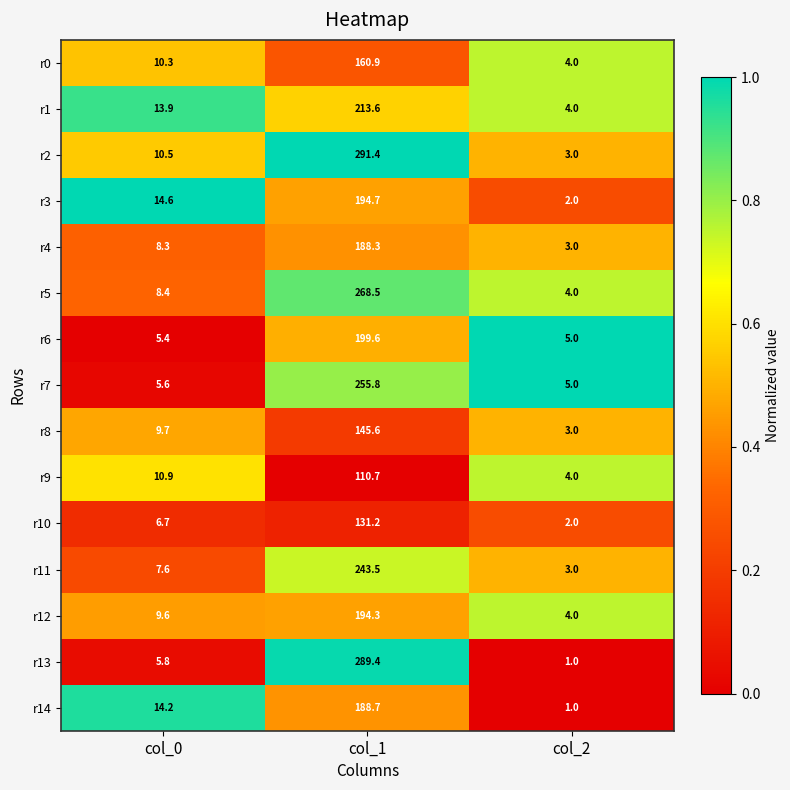

What is the difference between the maximum and minimum values in the r8 series?

142.6